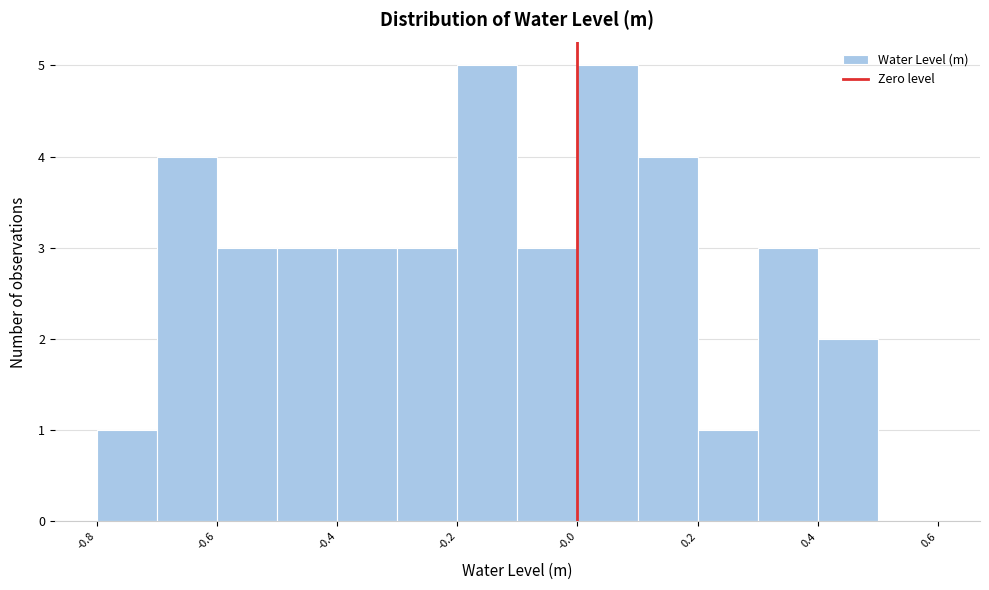

What is the height of the bar covering 0.0 to 0.1 on the x-axis? The values are not printed on the chart, so give them approximately, as read against the axis.

5